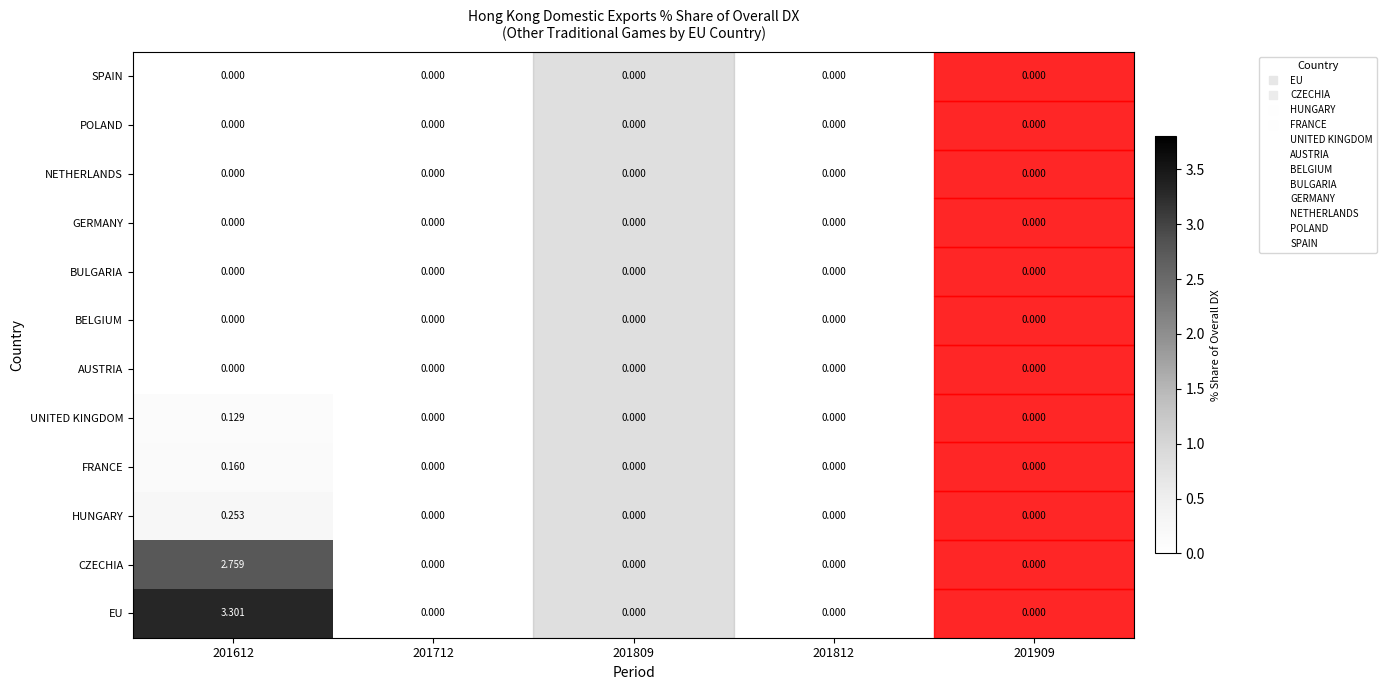

Which series has the largest total across all categories?

EU